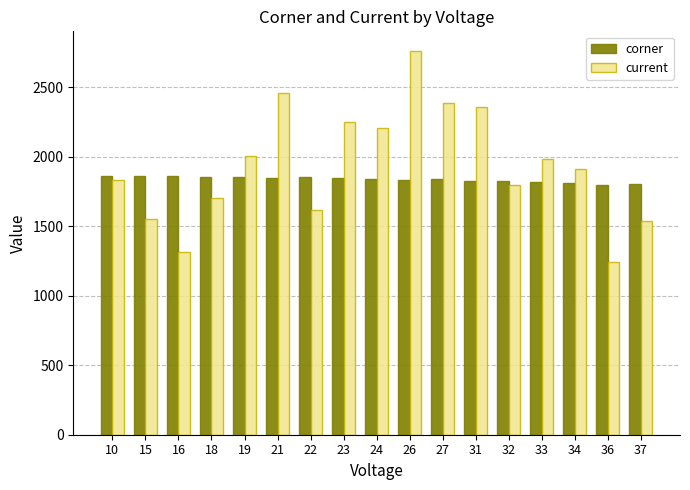

What is the difference between the maximum and minimum values in the corner series?

65.0